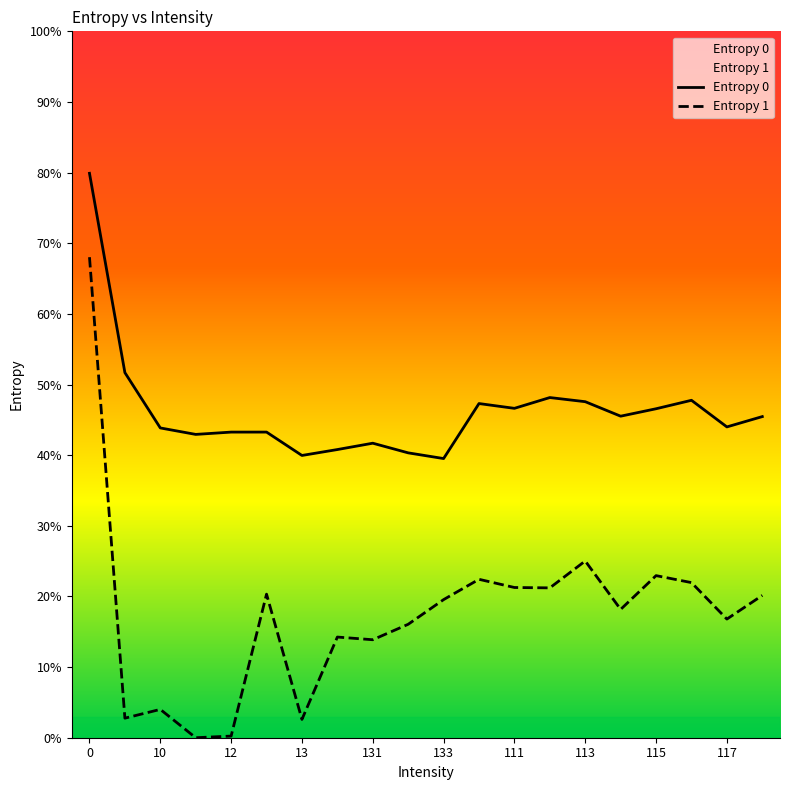

True or false: Entropy 0 has more than 0 points higher than both neighbors.

True